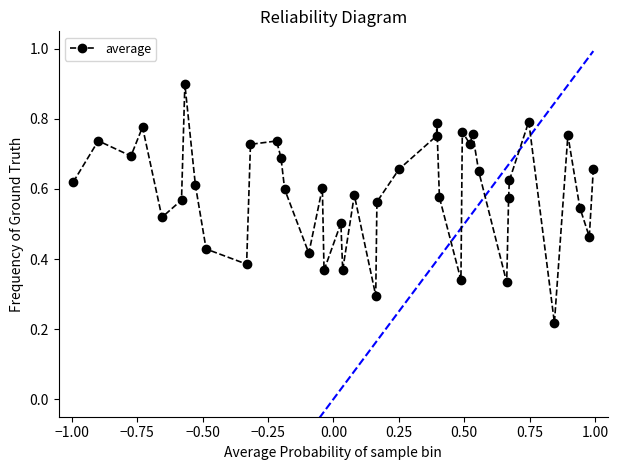

What is the sum of all values?

23.7